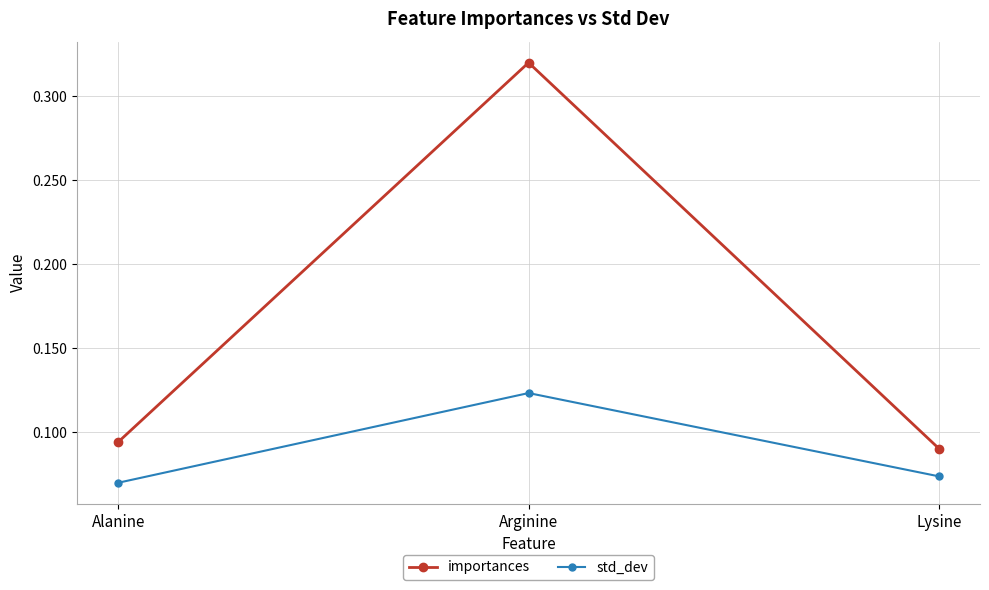

True or false: importances has a value of 0.1 at Arginine.

False